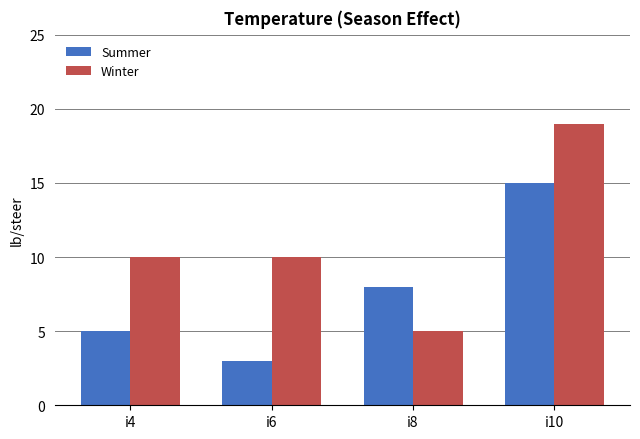

List the series in order of their peak value, lowest first.

Summer, Winter